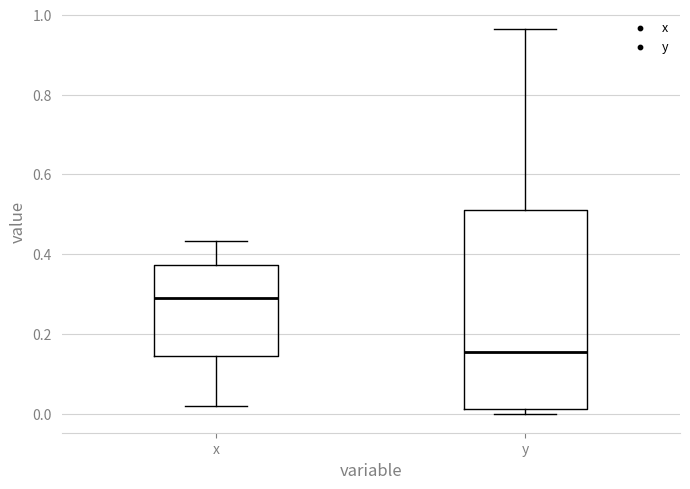

Reading left to right, transcribe this box plot: for each box, give where its median line is, the range the box spans, and where its two whiskers end, as read against the y-axis. The values are not printed on the chart, so give them approximately, as read against the axis.

x: median 0.30, box 0.14 to 0.38, whiskers 0.02 to 0.44
y: median 0.16, box 0.02 to 0.50, whiskers 0.00 to 0.96